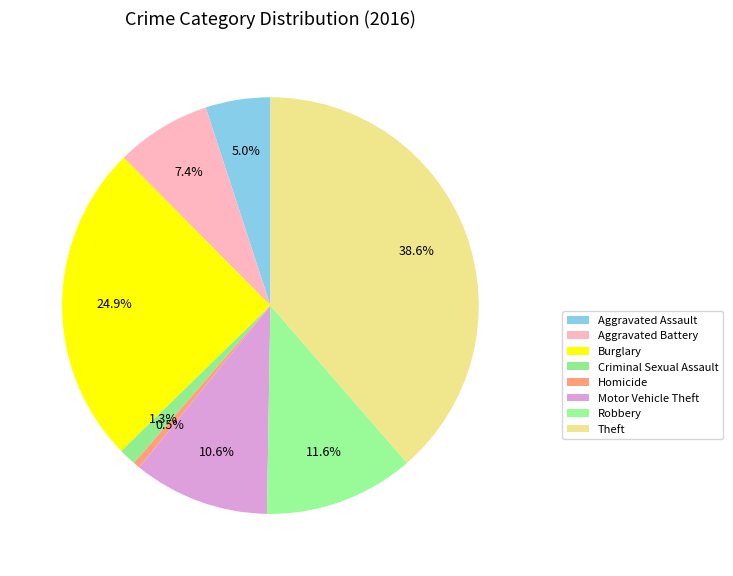

Does any single category account for the majority?

No